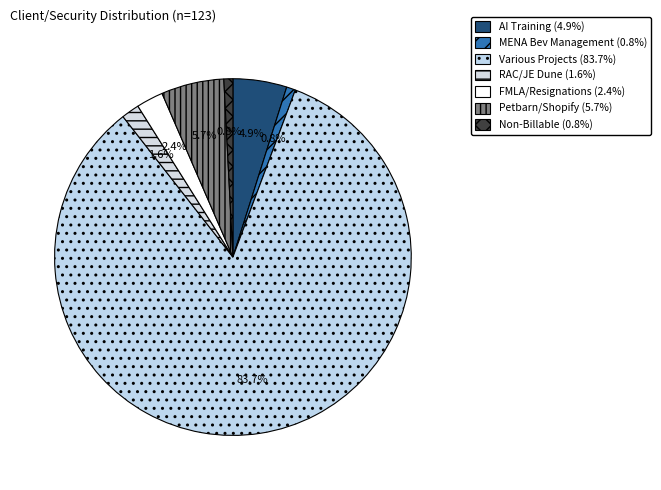

The Non-Billable slice represents 1% of the pie. True or false?

True